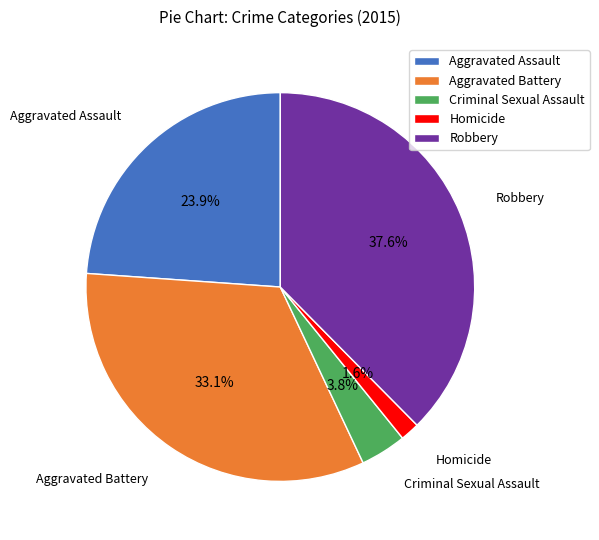

Does Aggravated Assault account for over 50% of the chart?

No